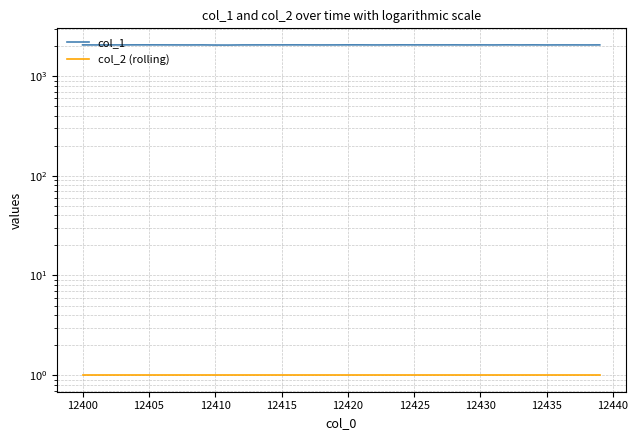

What is the difference between the highest and lowest values at 12435?

2051.3